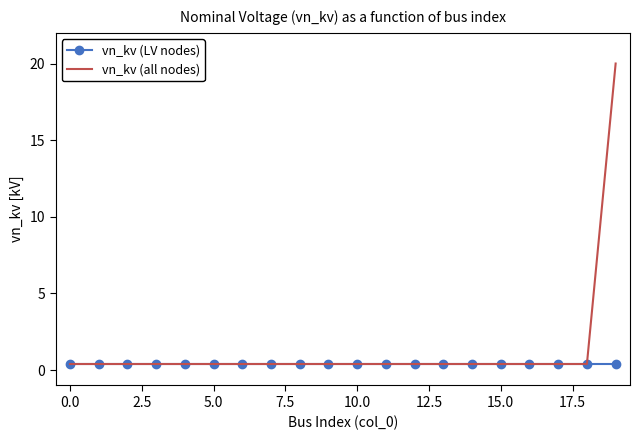

Which series has the widest spread of values?

vn_kv (all nodes)